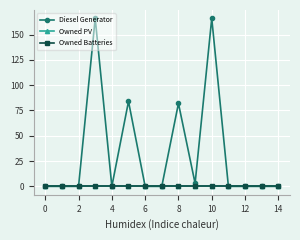

Which series has the widest spread of values?

Diesel Generator